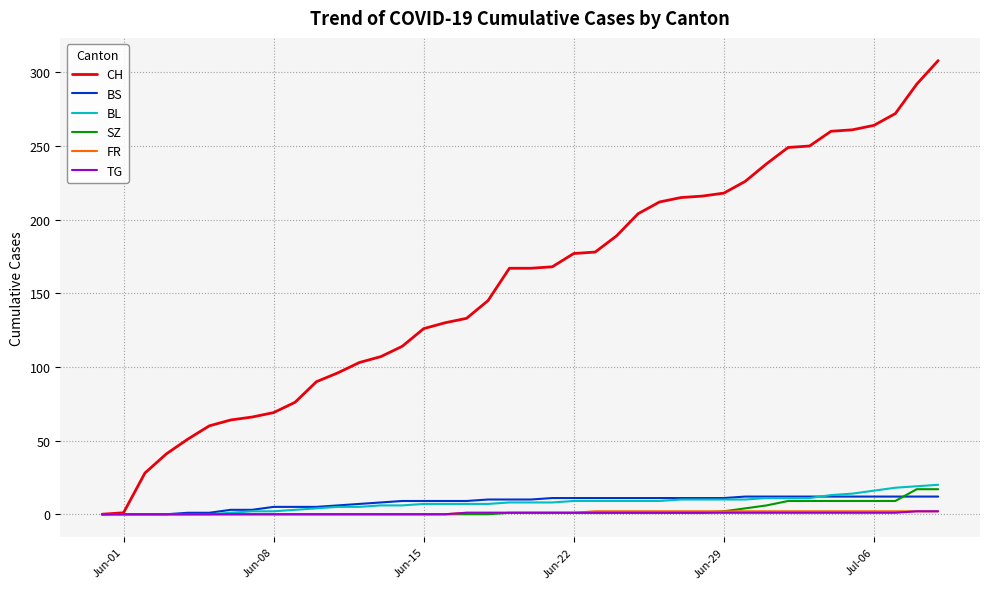

Which series has the largest total across all categories?

CH